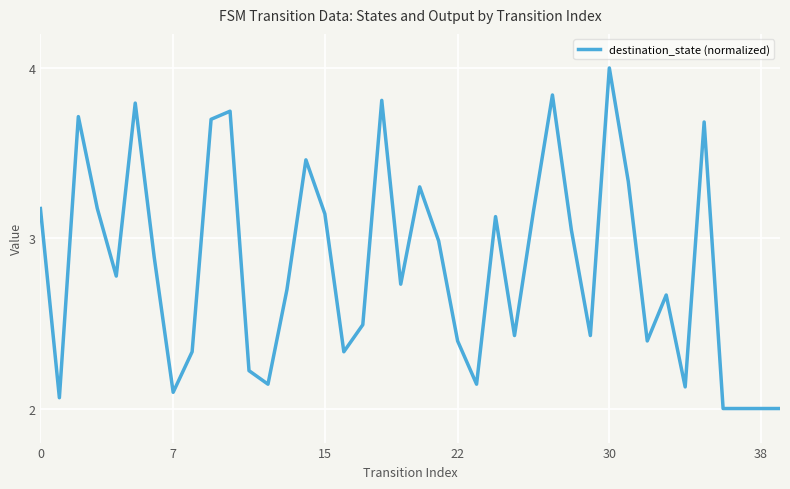

How many distinct data groups are displayed?

1